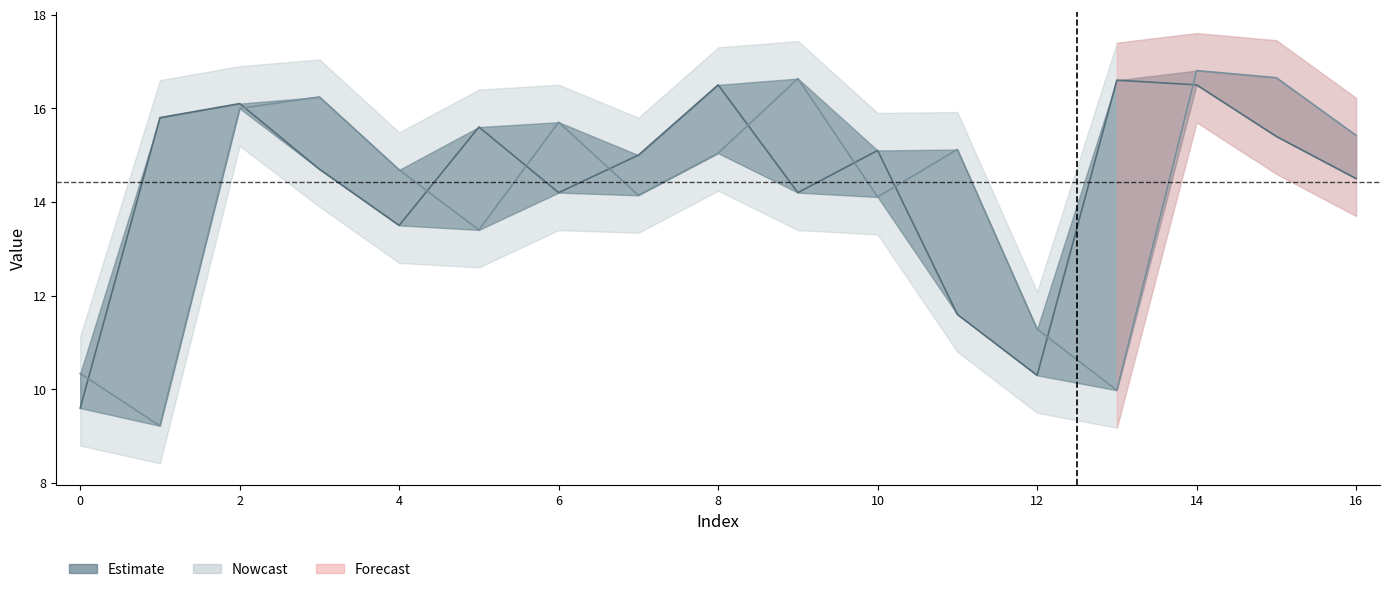

Does the chart have visible grid lines?

No